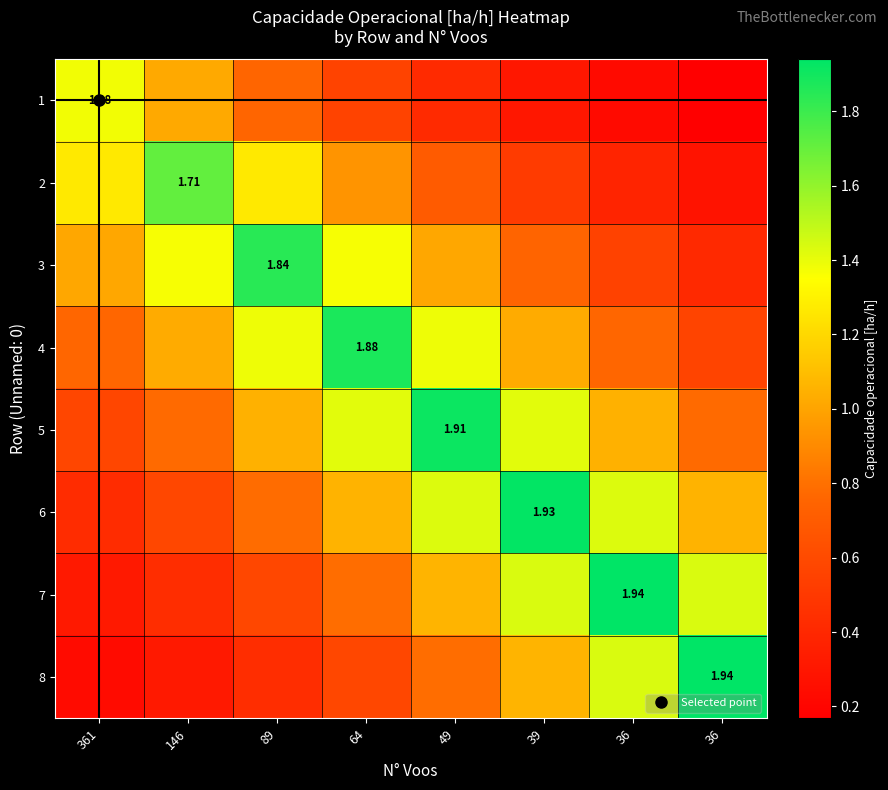

Is it true that 8 equals 1.7 at 39?

False